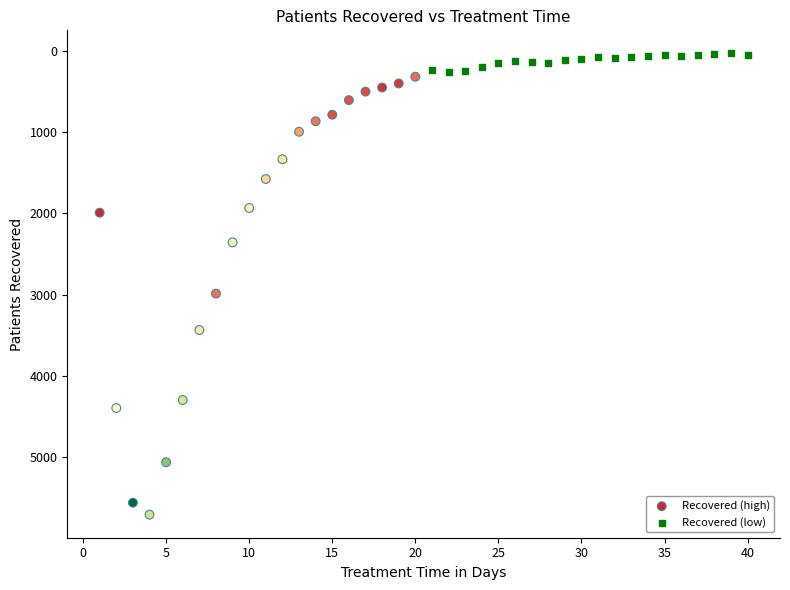

Which series has the largest Y range (max minus min)?

Recovered (high)